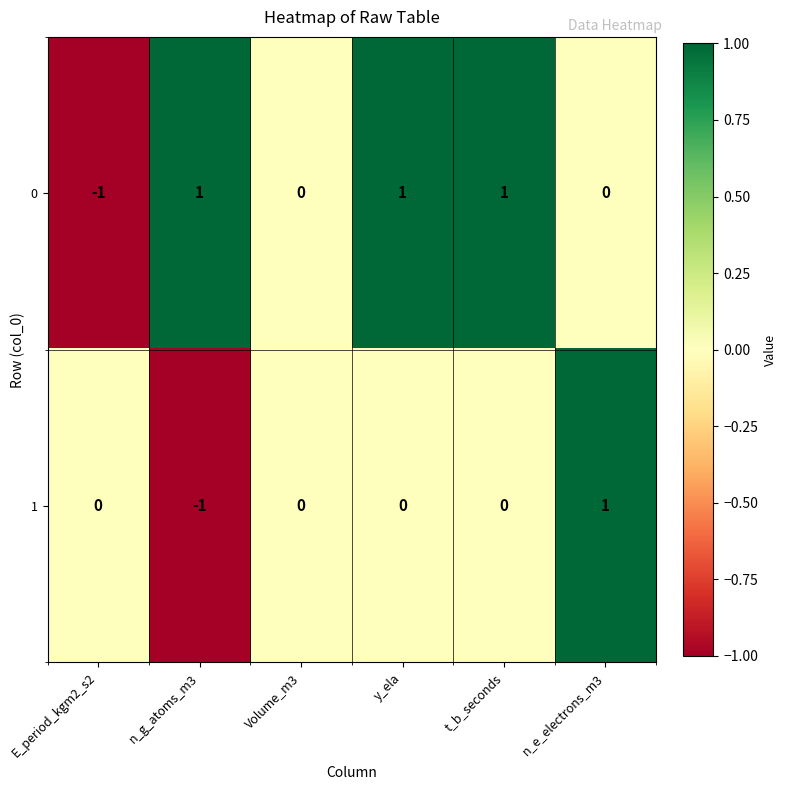

Count the 0 values in the range 0 to 1.

5